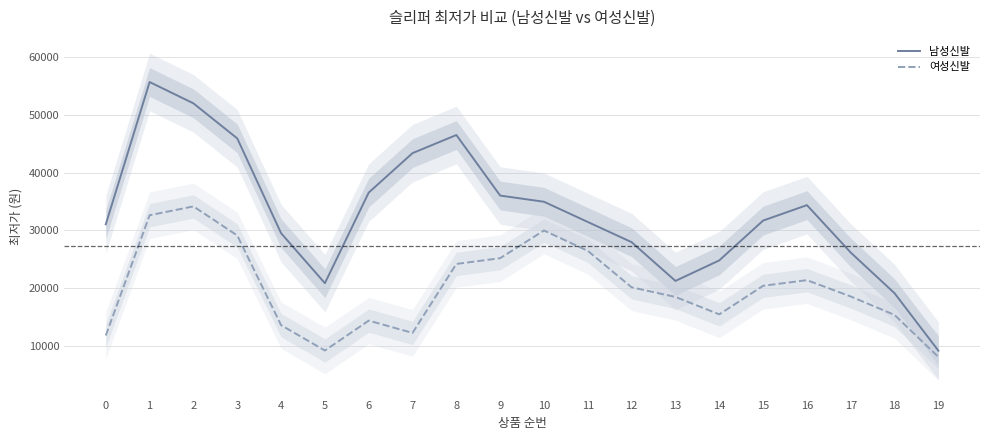

Where does the 남성신발 series first go above 31676?

1